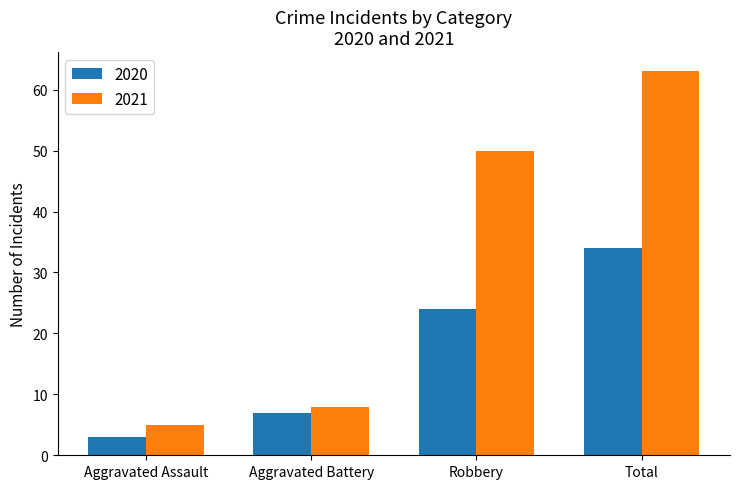

At how many categories does at least one series exceed 15?

2